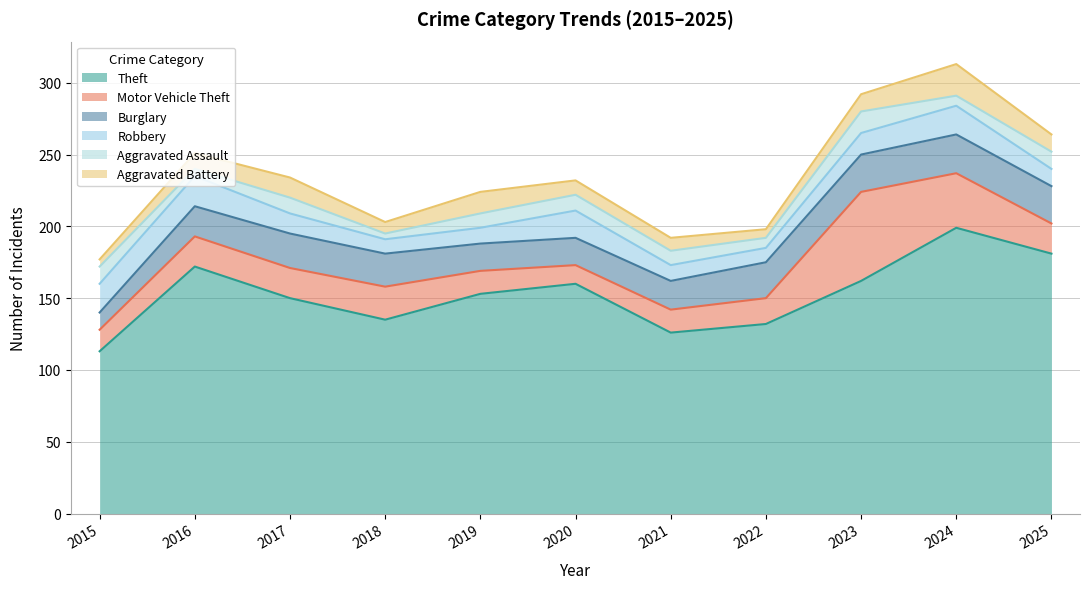

Rank the series by their maximum value, from highest to lowest.

Theft, Motor Vehicle Theft, Burglary, Aggravated Battery, Robbery, Aggravated Assault